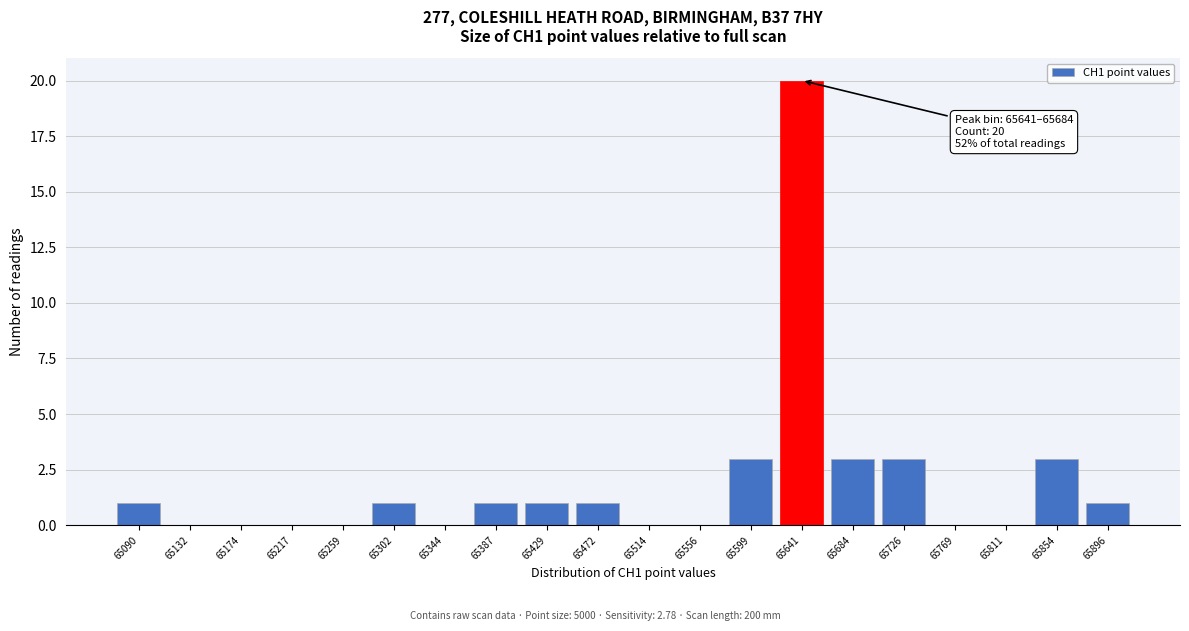

Reading left to right, extract all data points from this chart.

65090=1	65132=0	65174=0	65217=0	65259=0	65302=1	65344=0	65387=1	65429=1	65472=1	65514=0	65556=0	65599=3	65641=20	65684=3	65726=3	65769=0	65811=0	65854=3	65896=1